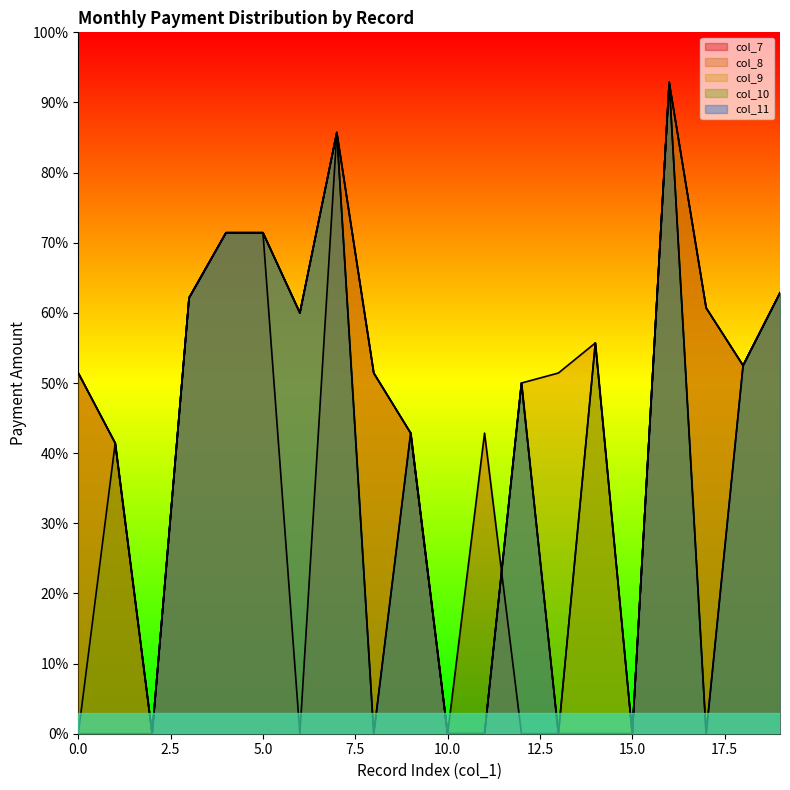

The value of col_7 at 14 is 0. True or false?

True